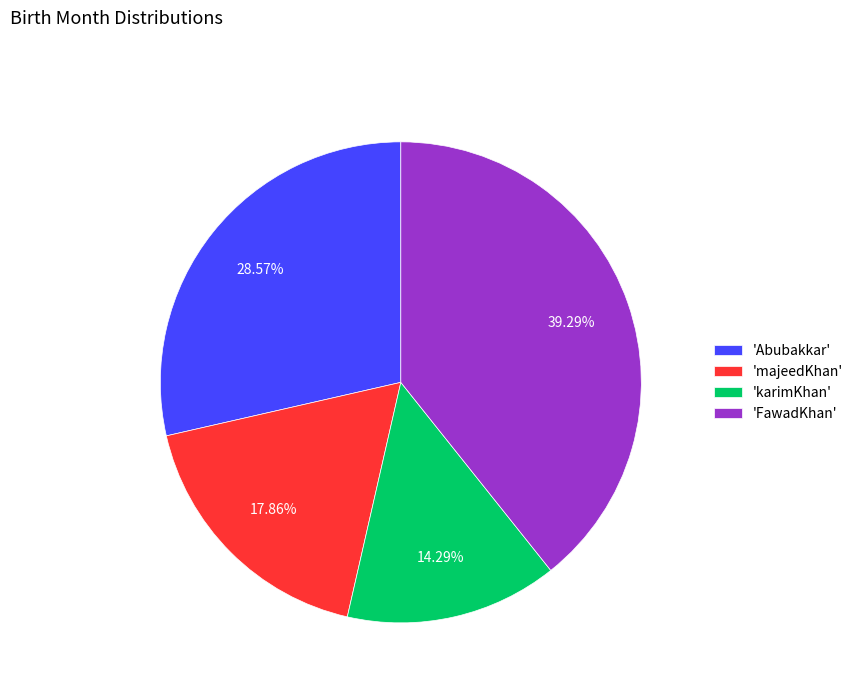

Does 'FawadKhan' represent more than half of the total?

No